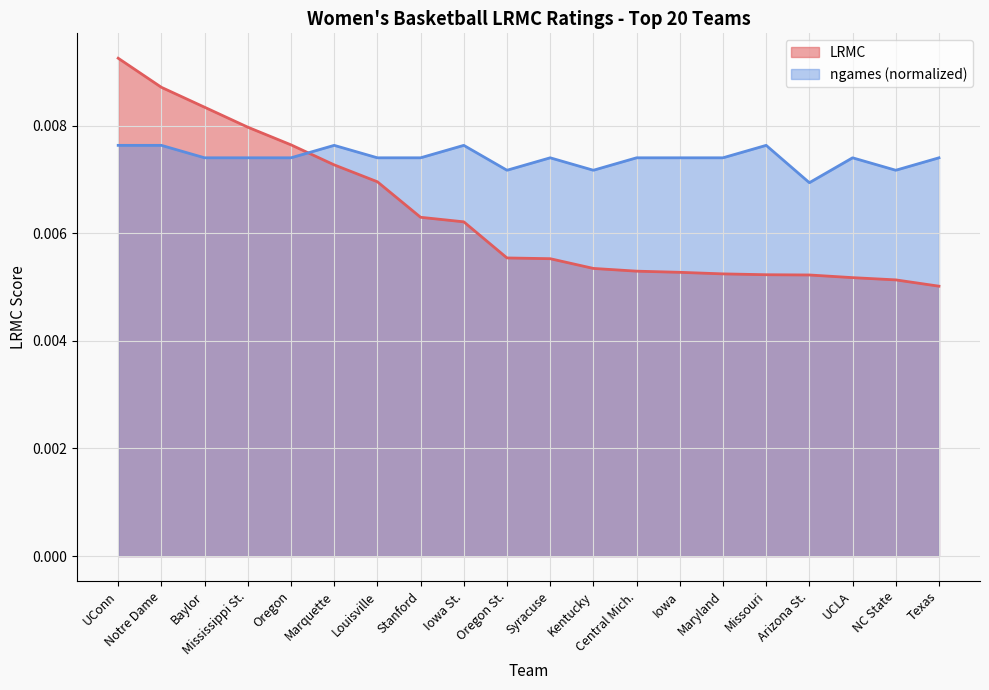

The value of LRMC at Iowa is 0.0. True or false?

True